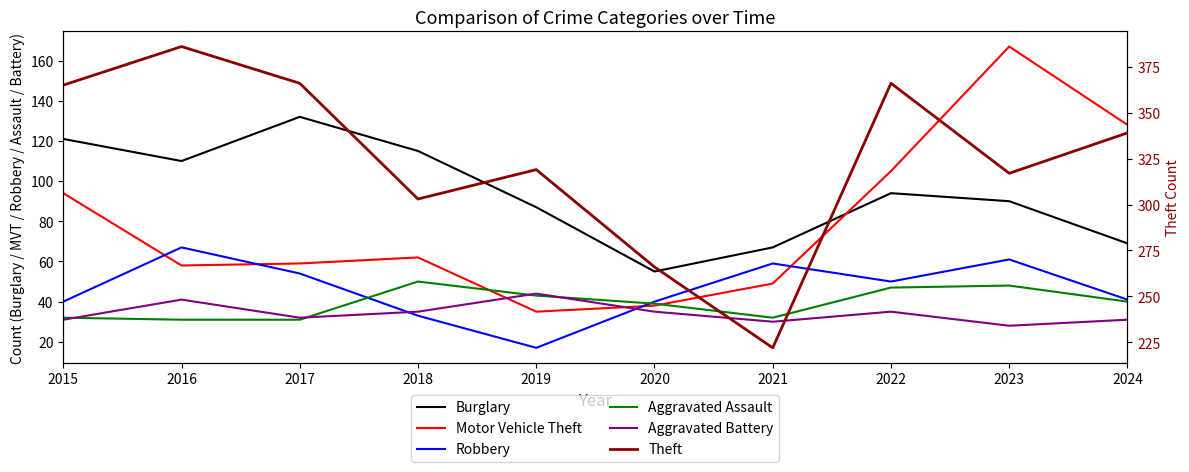

At 2021, list the series in order from smallest to largest.

Aggravated Battery, Aggravated Assault, Motor Vehicle Theft, Robbery, Burglary, Theft